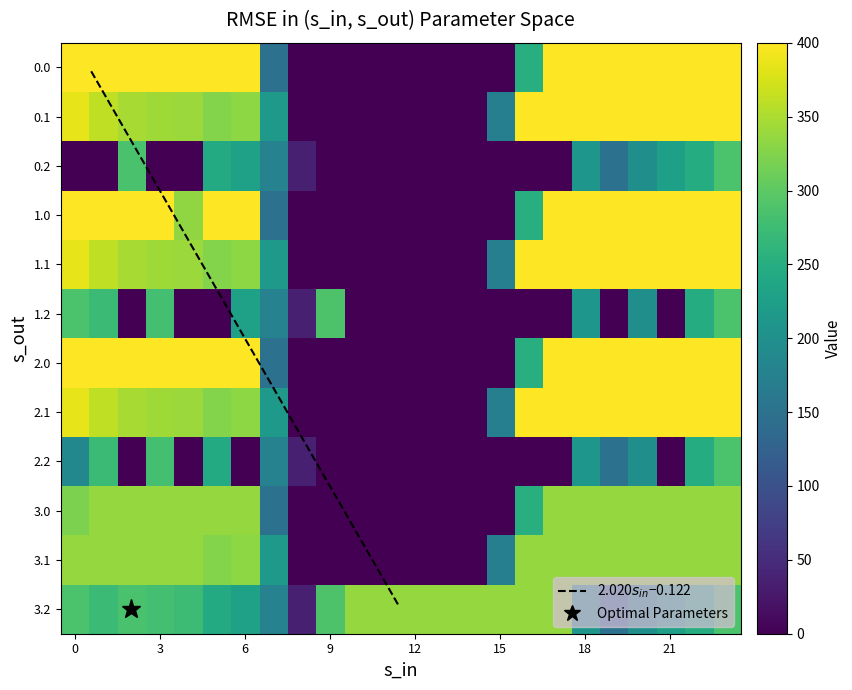

How many data points in 3.2 are less than 285?

12